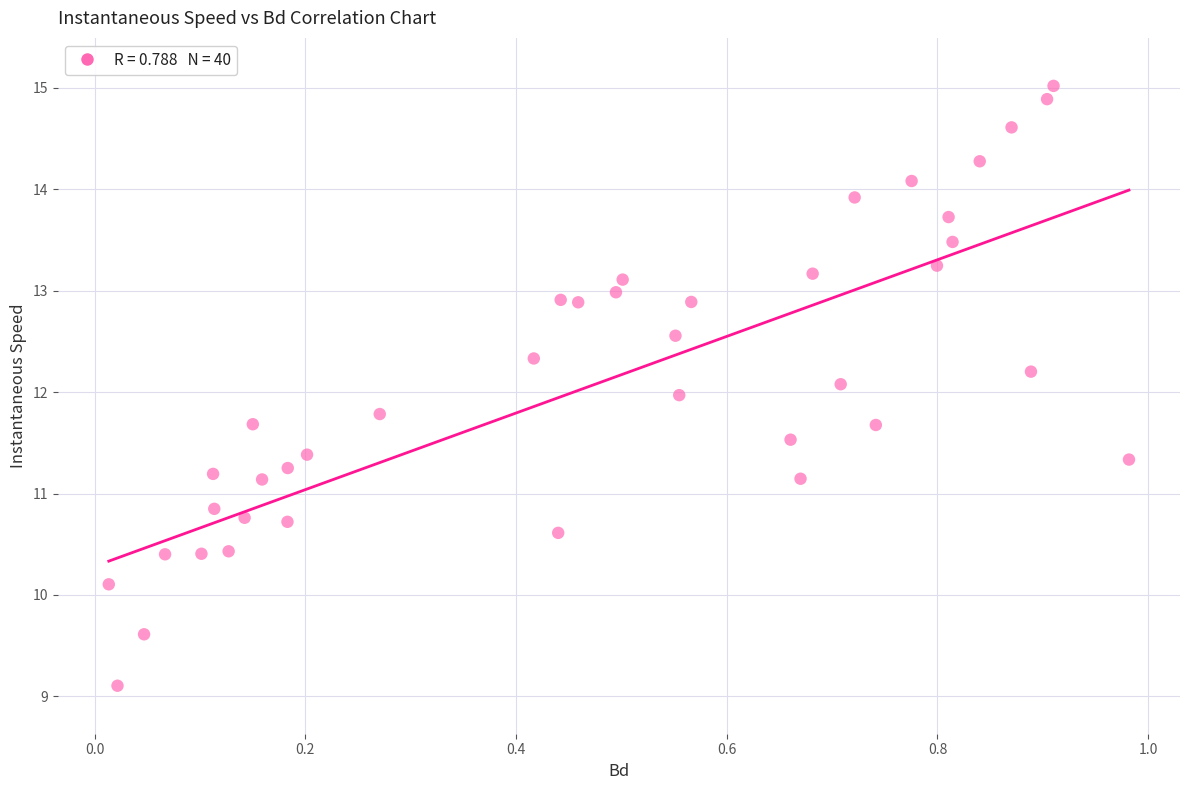

What is the range of Y values (max minus min)?

5.9